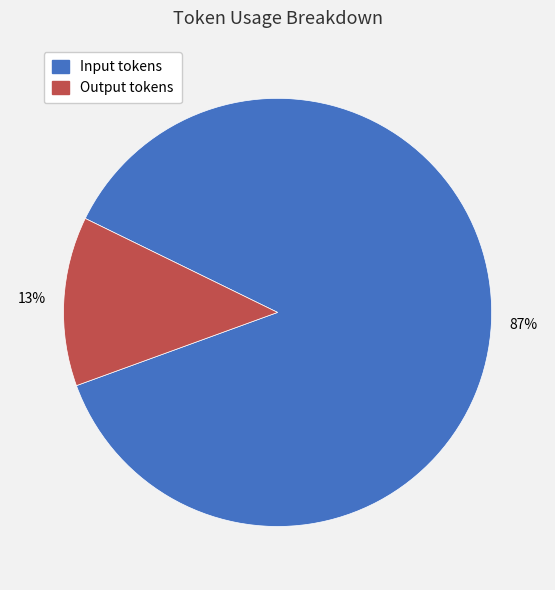

To the nearest percent, what percentage of the pie is Output tokens?

13%